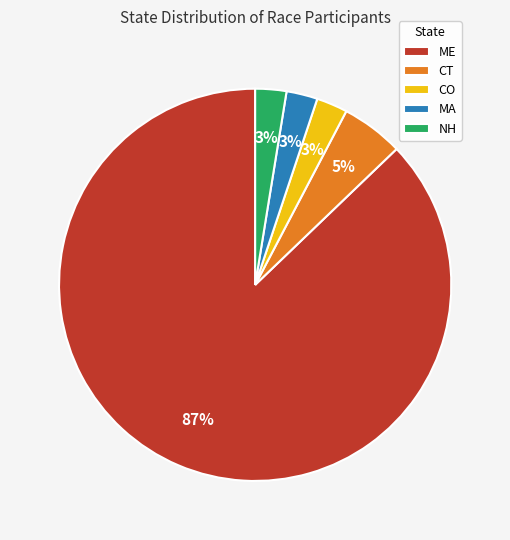

What is the largest slice in the pie chart?

ME